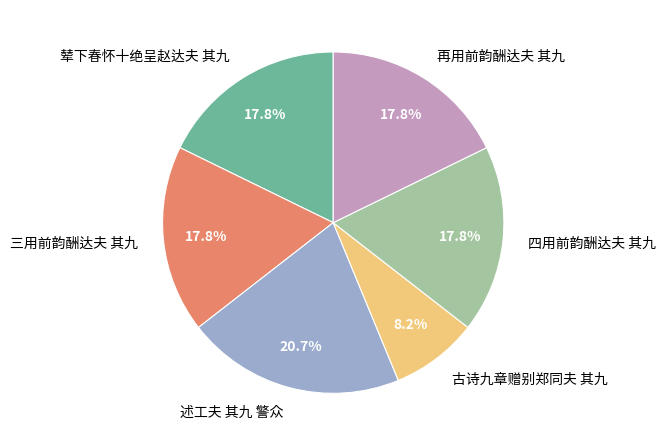

Which slice is the smallest?

古诗九章赠别郑同夫 其九